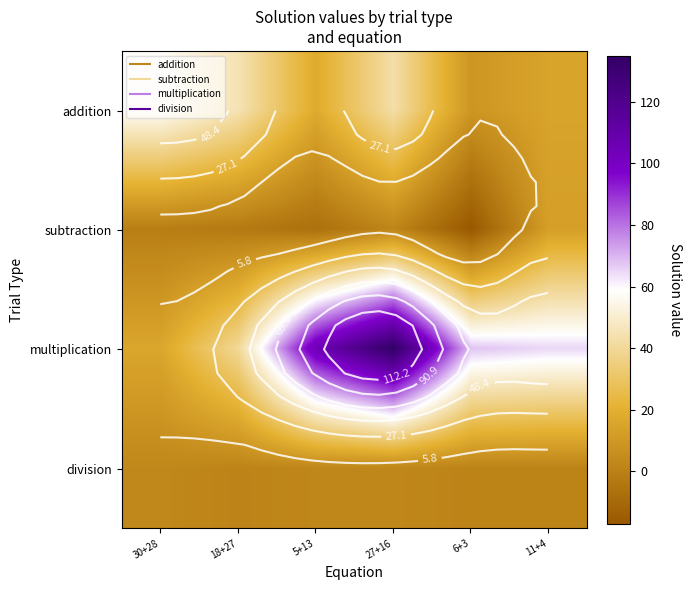

At which category is the sum across all series the highest?

27+16